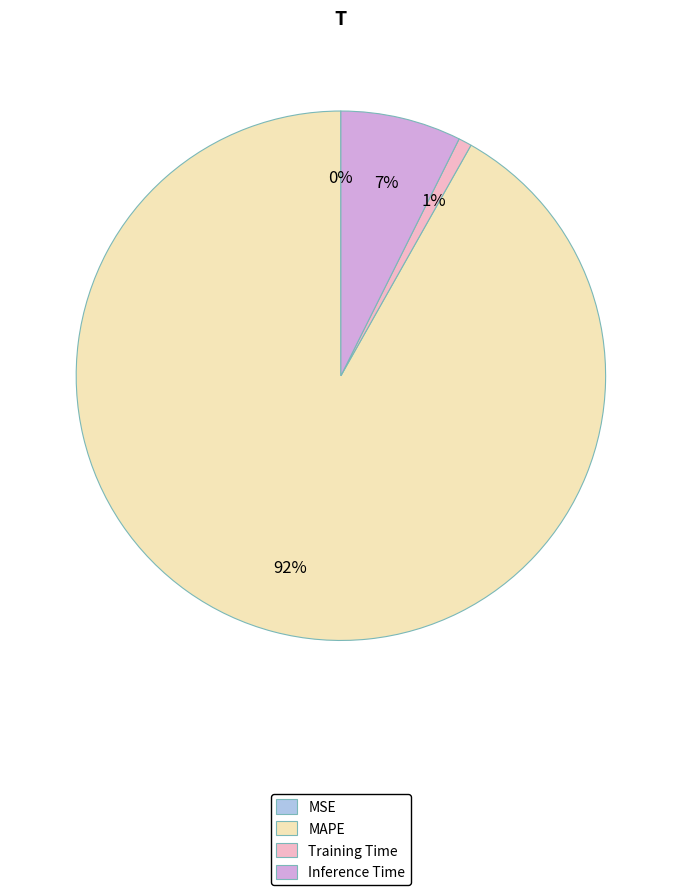

To the nearest percent, what is the average slice percentage?

25%